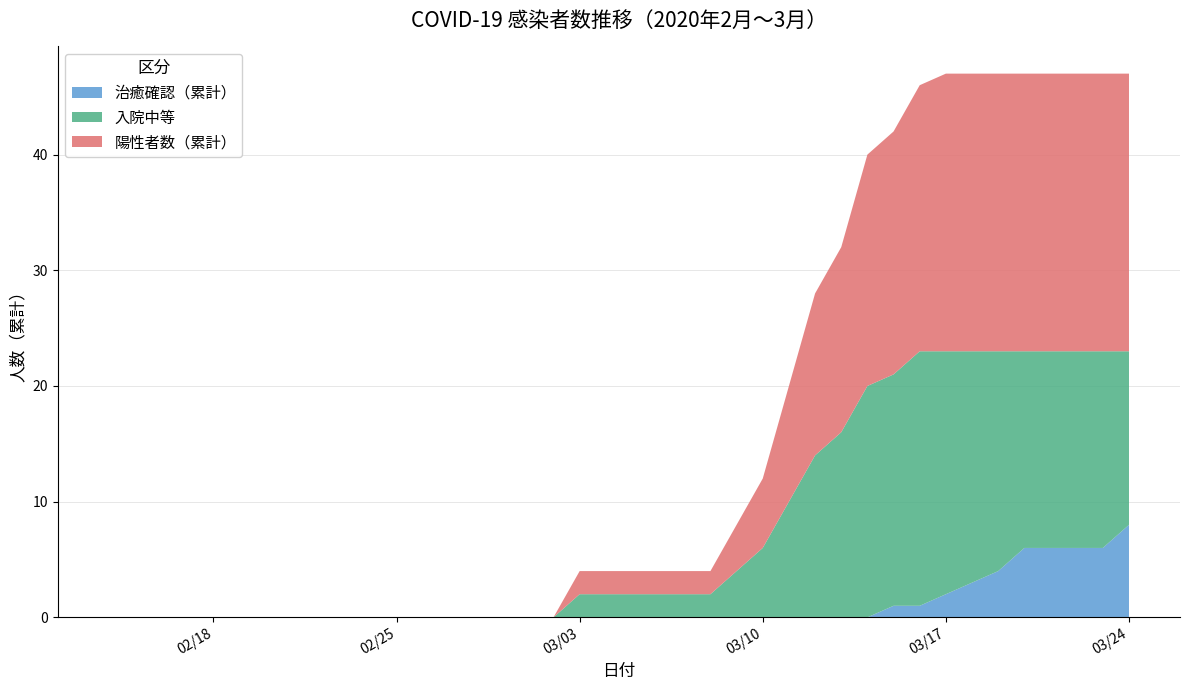

Reading left to right, extract all data points from this chart.

陽性者数（累計）: 2020-02-14=0	2020-02-15=0	2020-02-16=0	2020-02-17=0	2020-02-18=0	2020-02-19=0	2020-02-20=0	2020-02-21=0	2020-02-22=0	2020-02-23=0	2020-02-24=0	2020-02-25=0	2020-02-26=0	2020-02-27=0	2020-02-28=0	2020-02-29=0	2020-03-01=0	2020-03-02=0	2020-03-03=2	2020-03-04=2	2020-03-05=2	2020-03-06=2	2020-03-07=2	2020-03-08=2	2020-03-09=4	2020-03-10=6	2020-03-11=10	2020-03-12=14	2020-03-13=16	2020-03-14=20	2020-03-15=21	2020-03-16=23	2020-03-17=24	2020-03-18=24	2020-03-19=24	2020-03-20=24	2020-03-21=24	2020-03-22=24	2020-03-23=24	2020-03-24=24
入院中等: 2020-02-14=0	2020-02-15=0	2020-02-16=0	2020-02-17=0	2020-02-18=0	2020-02-19=0	2020-02-20=0	2020-02-21=0	2020-02-22=0	2020-02-23=0	2020-02-24=0	2020-02-25=0	2020-02-26=0	2020-02-27=0	2020-02-28=0	2020-02-29=0	2020-03-01=0	2020-03-02=0	2020-03-03=2	2020-03-04=2	2020-03-05=2	2020-03-06=2	2020-03-07=2	2020-03-08=2	2020-03-09=4	2020-03-10=6	2020-03-11=10	2020-03-12=14	2020-03-13=16	2020-03-14=20	2020-03-15=20	2020-03-16=22	2020-03-17=21	2020-03-18=20	2020-03-19=19	2020-03-20=17	2020-03-21=17	2020-03-22=17	2020-03-23=17	2020-03-24=15
治癒確認（累計）: 2020-02-14=0	2020-02-15=0	2020-02-16=0	2020-02-17=0	2020-02-18=0	2020-02-19=0	2020-02-20=0	2020-02-21=0	2020-02-22=0	2020-02-23=0	2020-02-24=0	2020-02-25=0	2020-02-26=0	2020-02-27=0	2020-02-28=0	2020-02-29=0	2020-03-01=0	2020-03-02=0	2020-03-03=0	2020-03-04=0	2020-03-05=0	2020-03-06=0	2020-03-07=0	2020-03-08=0	2020-03-09=0	2020-03-10=0	2020-03-11=0	2020-03-12=0	2020-03-13=0	2020-03-14=0	2020-03-15=1	2020-03-16=1	2020-03-17=2	2020-03-18=3	2020-03-19=4	2020-03-20=6	2020-03-21=6	2020-03-22=6	2020-03-23=6	2020-03-24=8